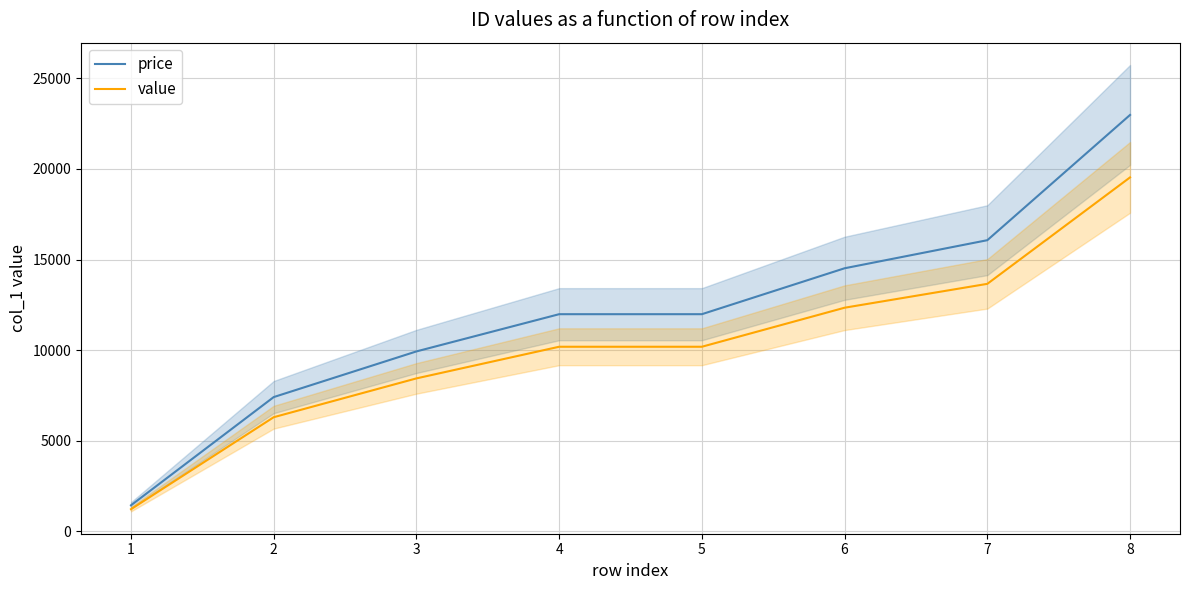

Between 7 and 5, which is larger?

7